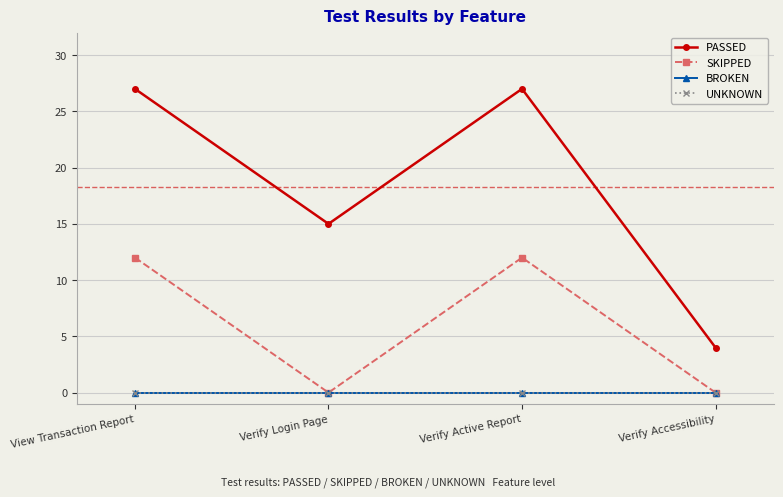

True or false: BROKEN and UNKNOWN cross at least once.

False